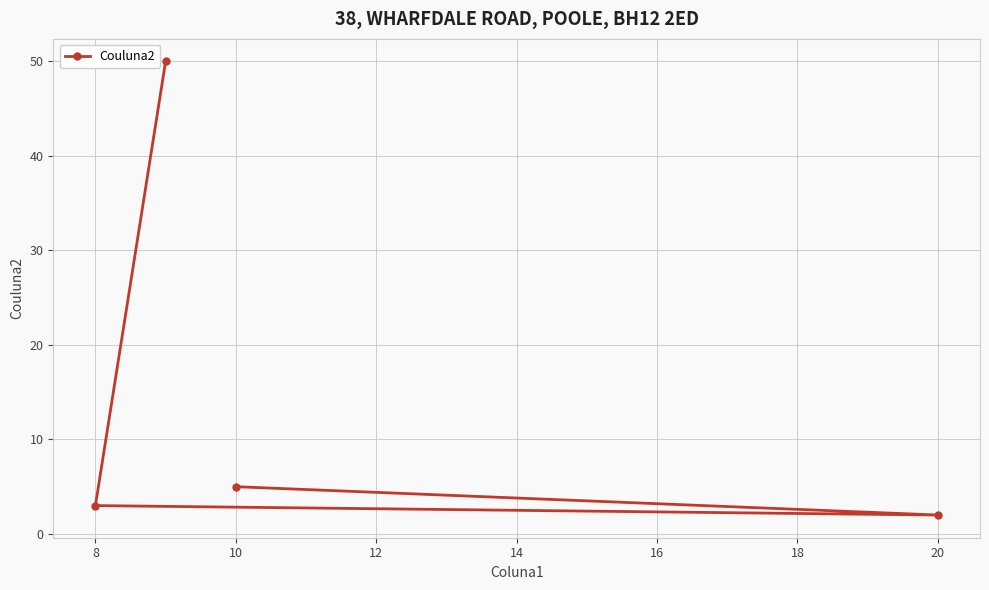

What is the average value?

15